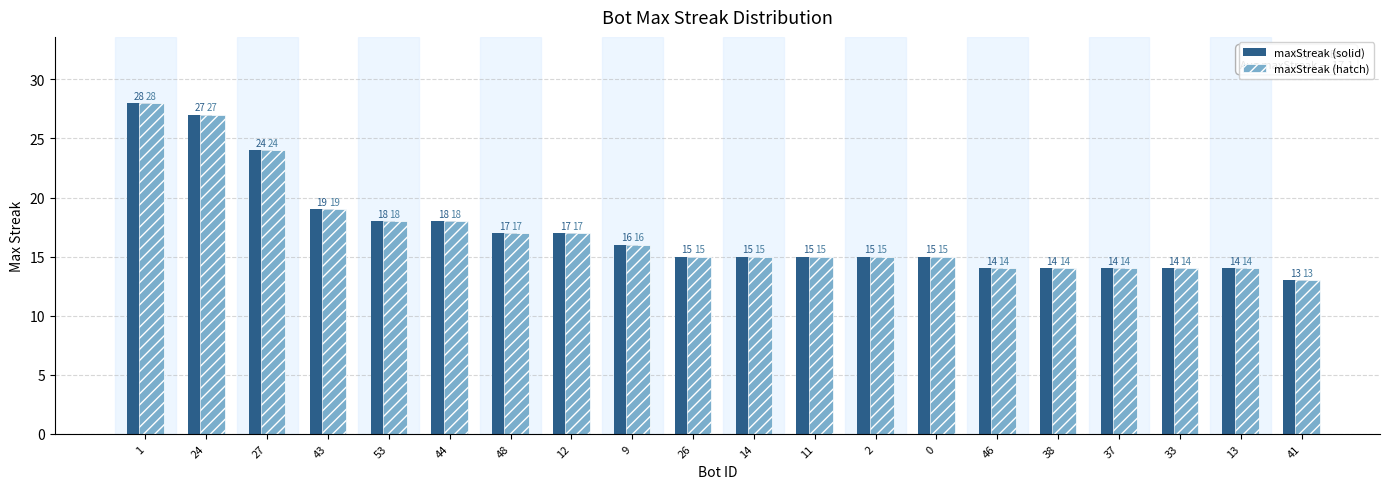

Is the value of maxStreak (solid) at 2 greater than the value of maxStreak (hatch) at 27?

No